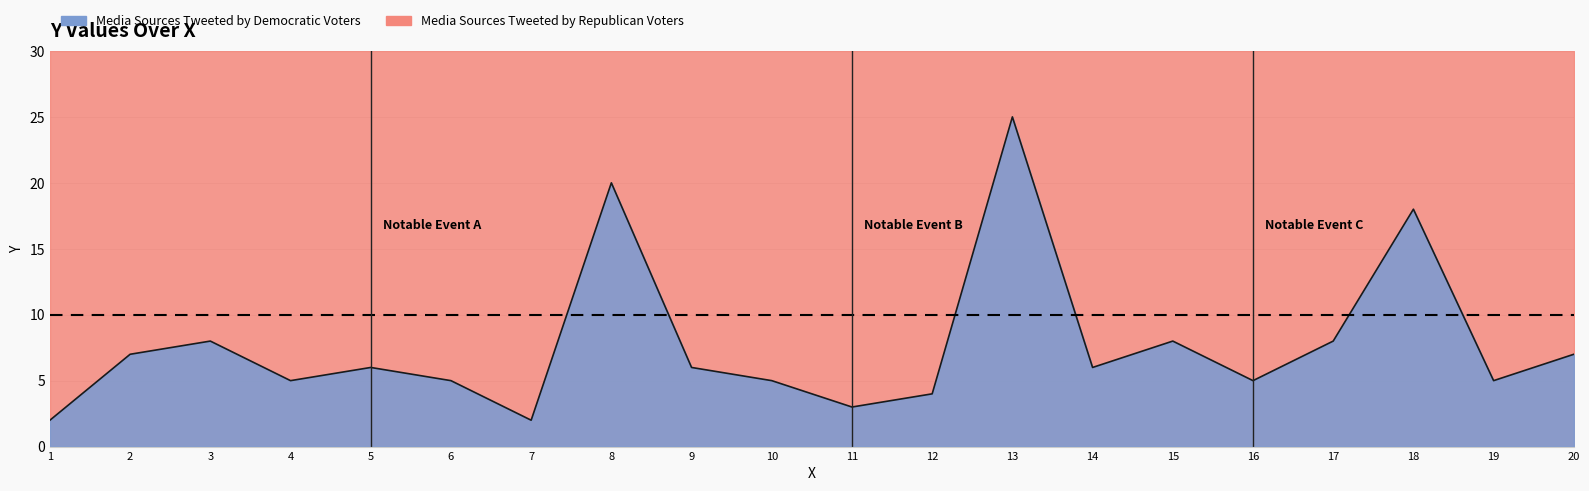

What is the sum of all values?

155